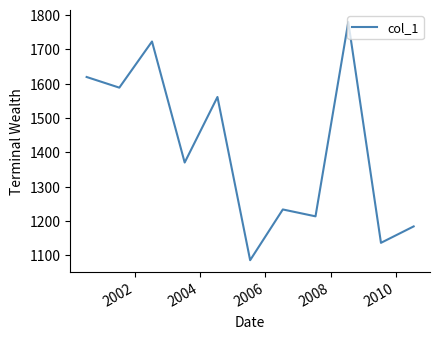

What is the difference between the maximum and minimum values?

693.8